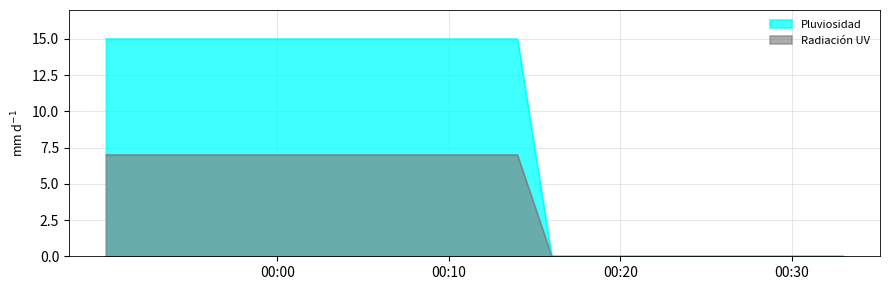

True or false: Radiación UV has more than 0 interior local peaks.

False